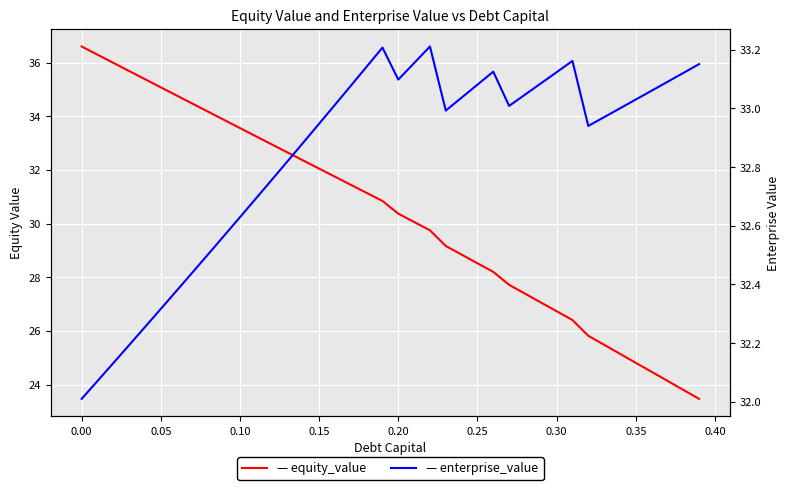

How many intersections are there between enterprise_value and equity_value?

1